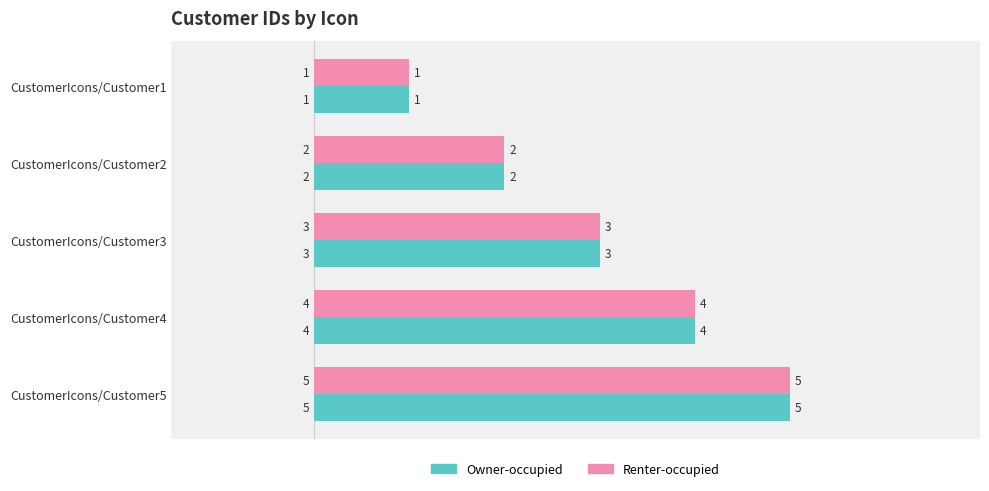

What is the minimum value for Renter-occupied?

1